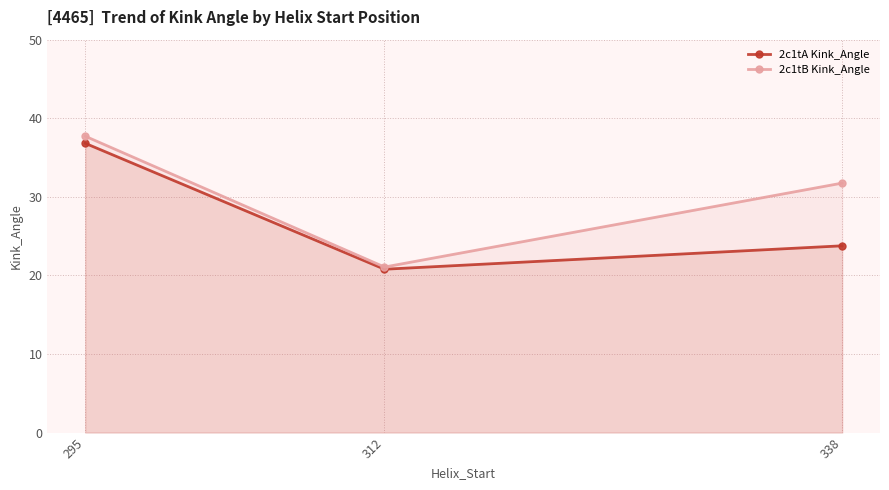

What is the minimum value for 2c1tA Kink_Angle?

20.8